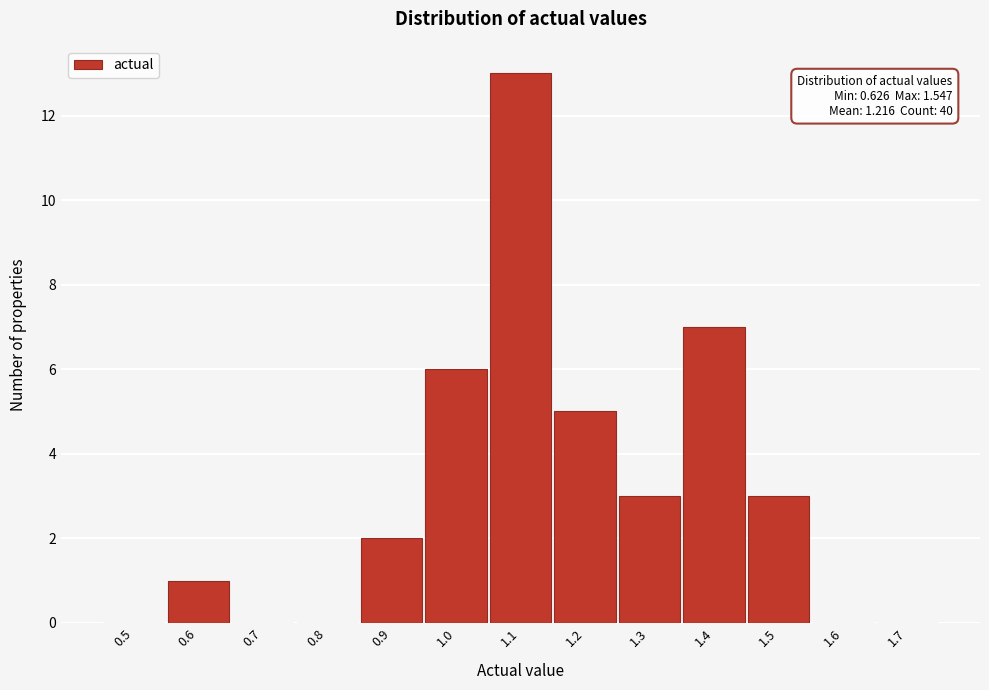

Reading left to right, extract all data points from this chart.

0.5=0	0.6=1	0.7=0	0.8=0	0.9=2	1.0=6	1.1=13	1.2=5	1.3=3	1.4=7	1.5=3	1.6=0	1.7=0